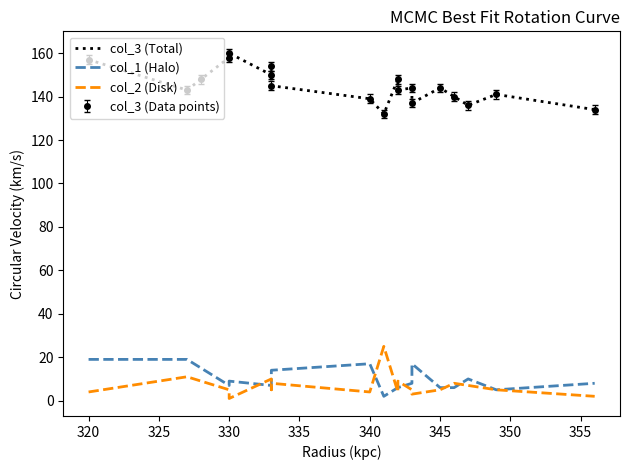

What is the greatest value displayed?

160